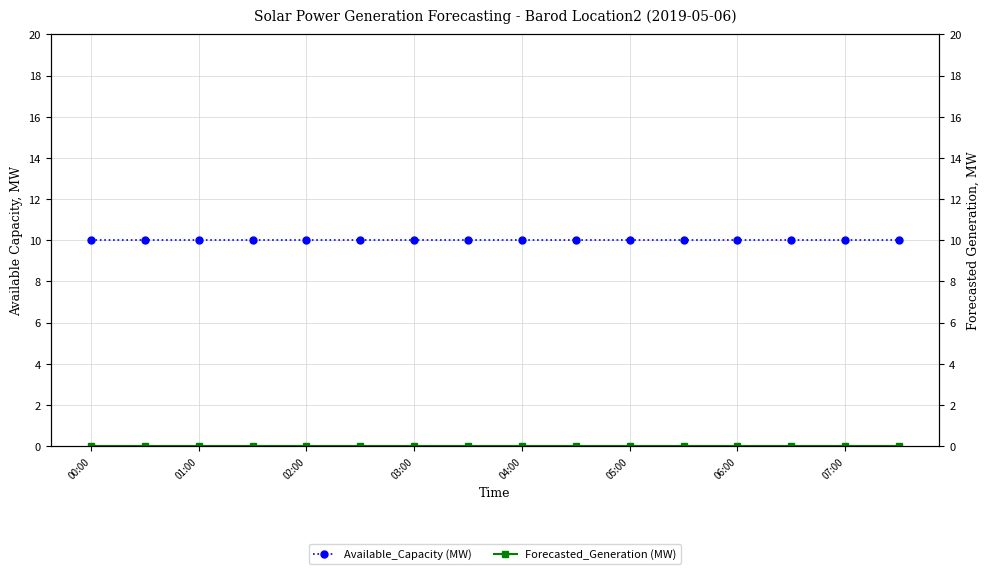

True or false: Available_Capacity (MW) has a value of 4 at 07:00.

False